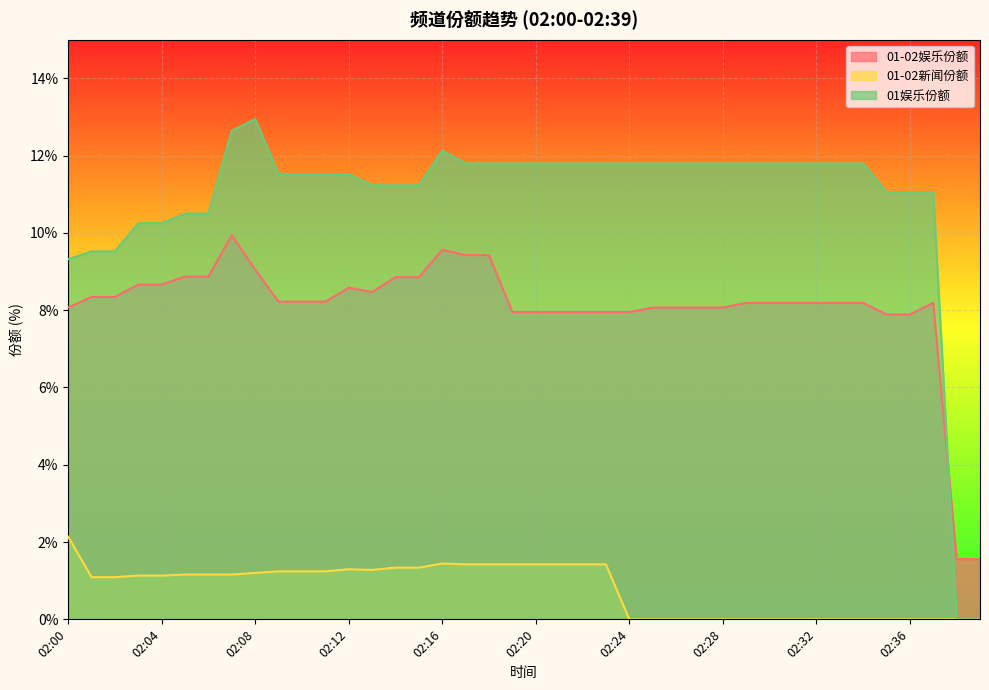

At which label does 01娱乐份额 reach its minimum?

02:38